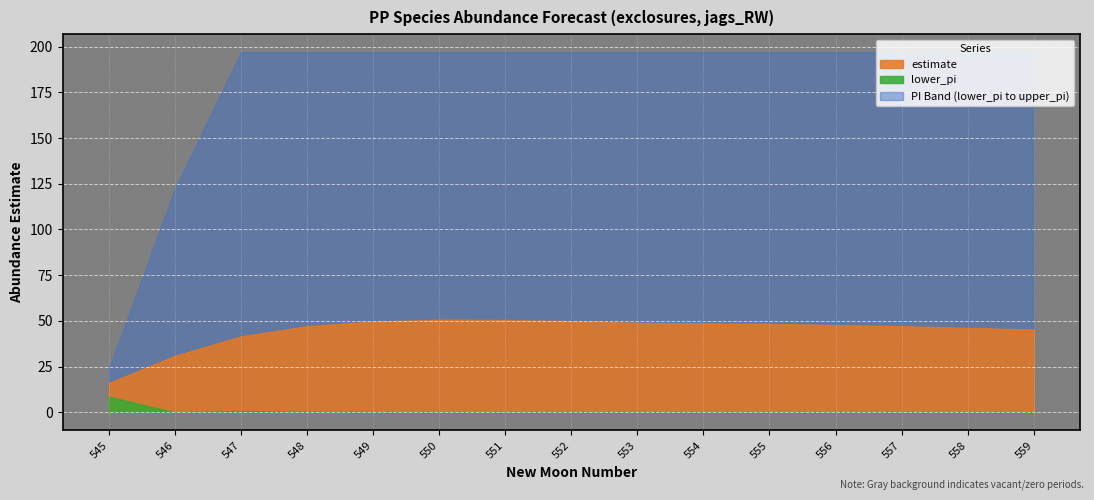

What is the minimum value for estimate?

16.1